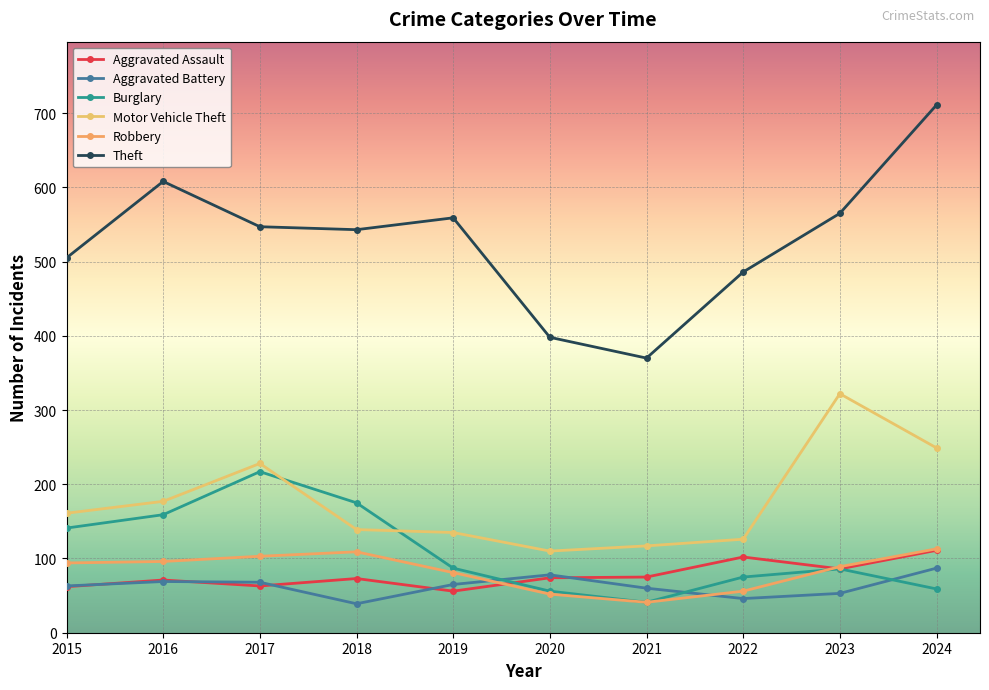

The value of Motor Vehicle Theft at 2022 is 126. True or false?

True